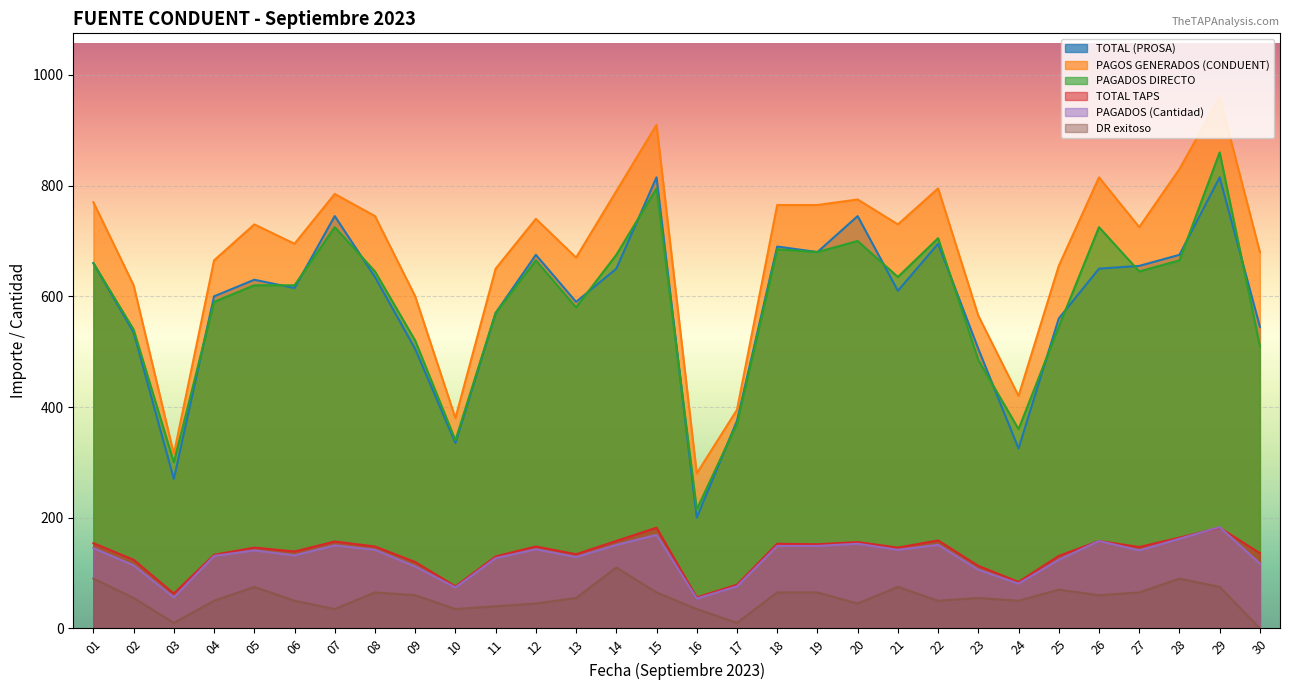

How many lines are shown in the chart?

6